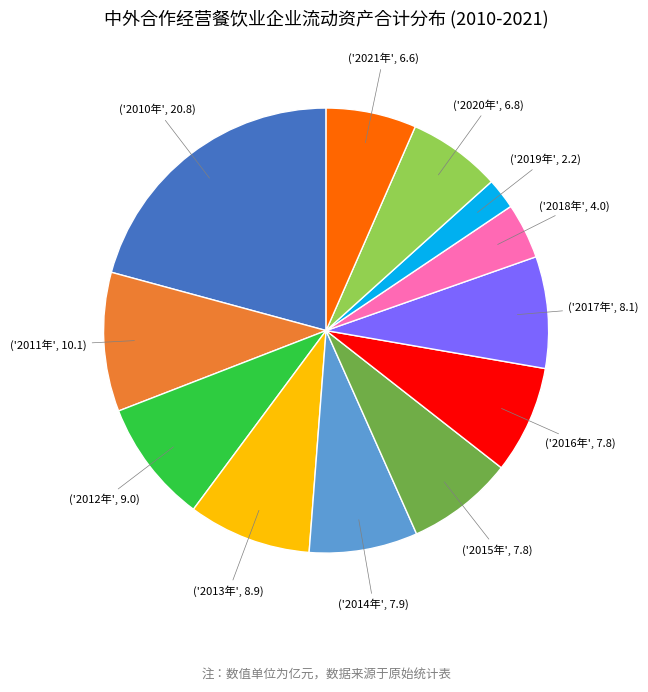

Is there any slice that represents more than half of the pie?

No